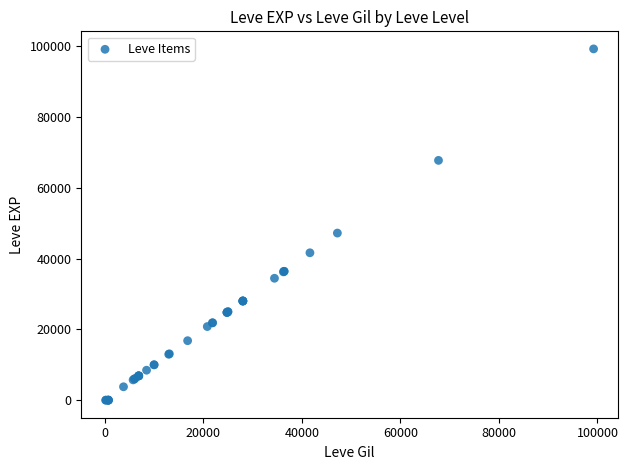

What Y value in the scatter plot is closest to 49610?

47200